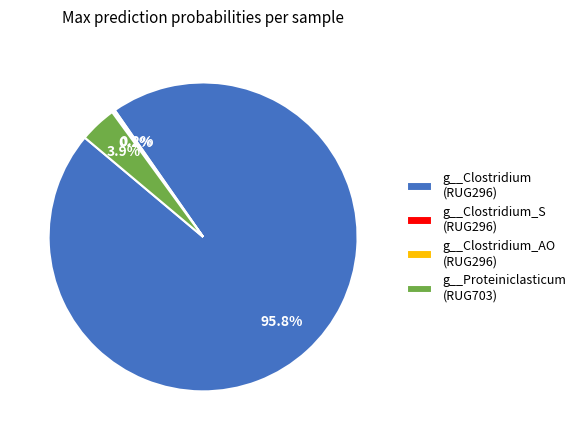

Which category has the biggest portion of the pie?

g__Clostridium (RUG296)